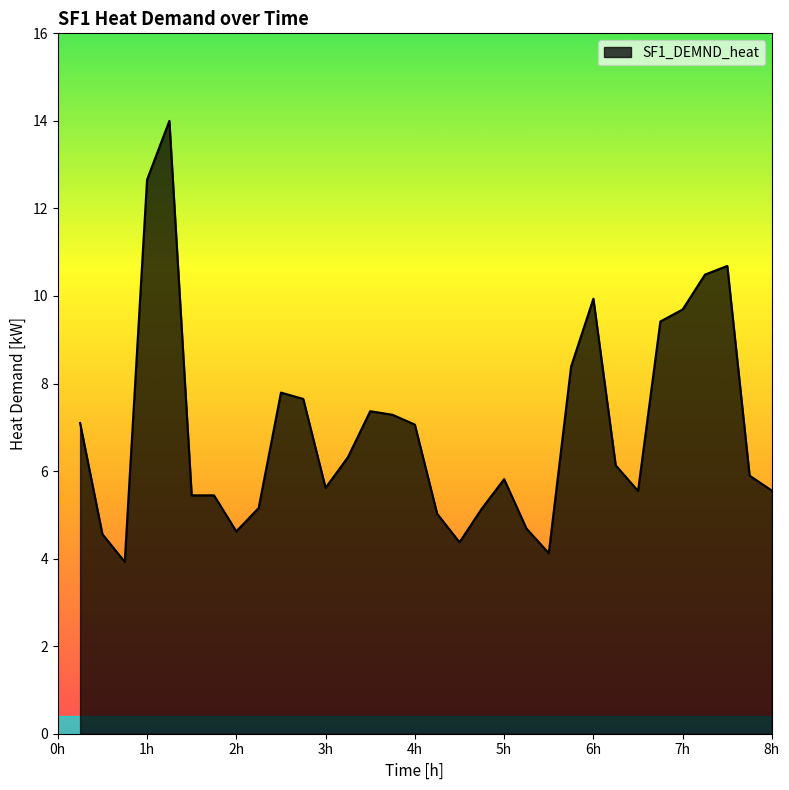

What is the sum of all values?

222.9